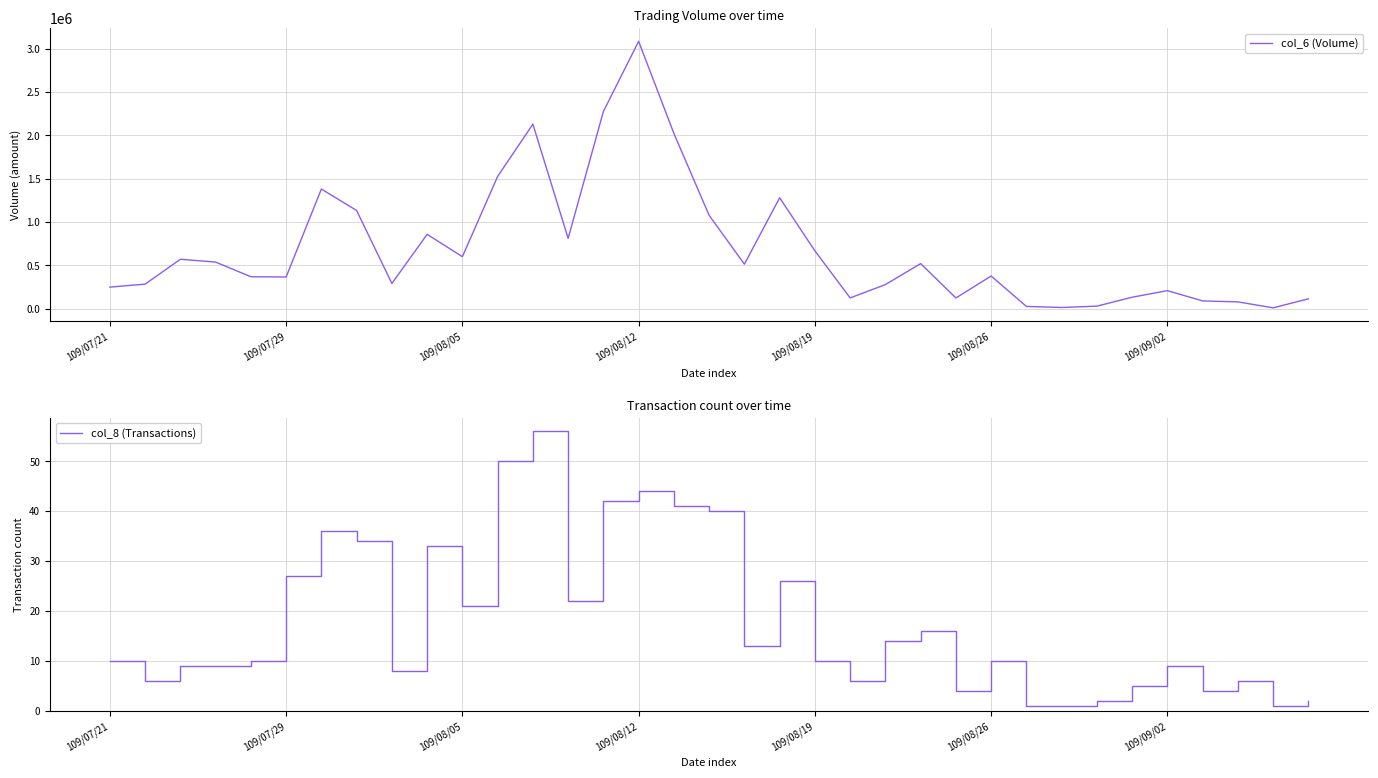

What is the difference between the maximum and minimum values in the col_6 (Volume) series?

3076140